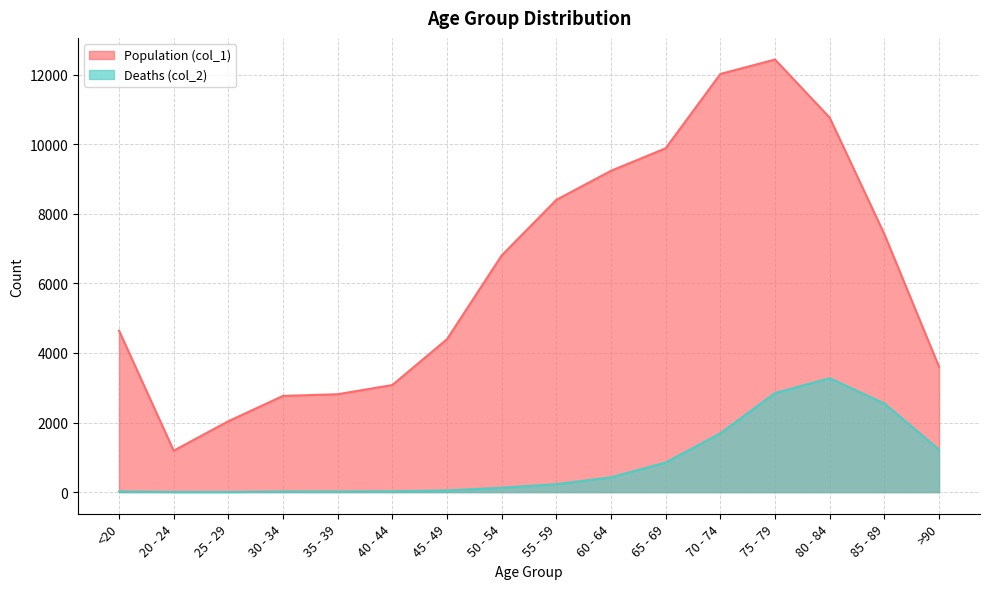

Read the Population (col_1) value at 35 - 39, to the nearest 100.

2800